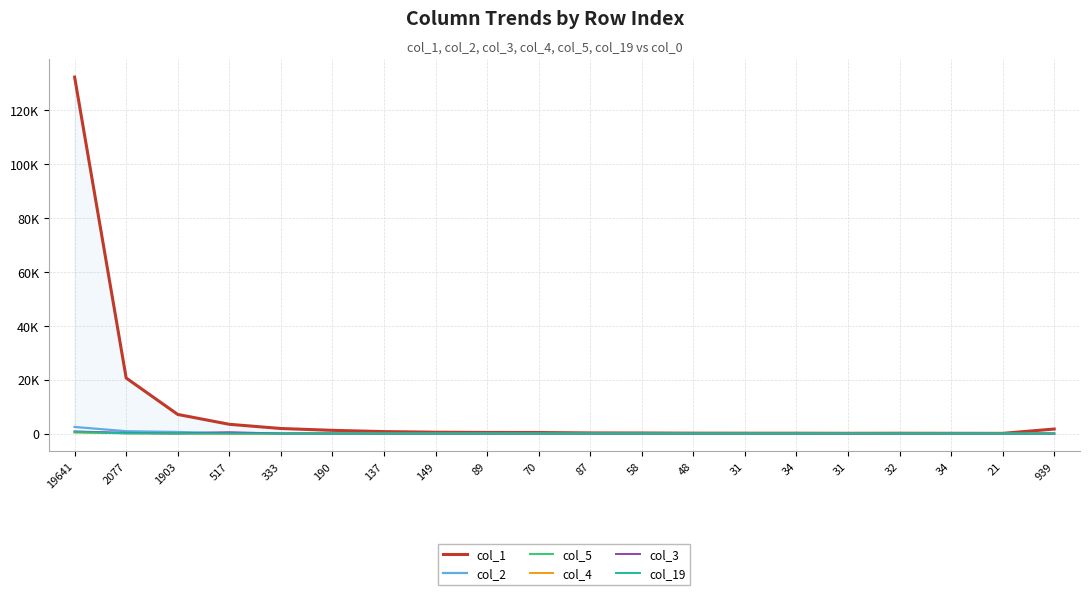

Rank the categories by col_1 value from highest to lowest.

19641, 2077, 1903, 517, 333, 939, 190, 137, 149, 89, 70, 87, 58, 48, 31, 34, 32, 31, 34, 21